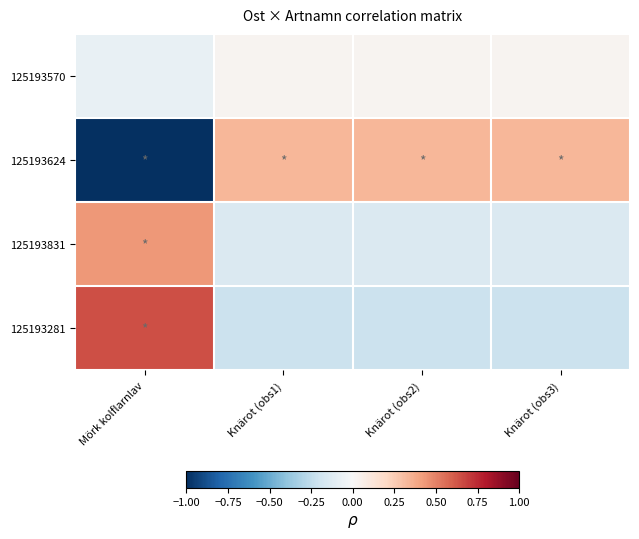

Reading left to right, what are all the values shown in this chart?

125193570: Mörk kolflarnlav=-0.1	Knärot (obs1)=0.0	Knärot (obs2)=0.0	Knärot (obs3)=0.0
125193624: Mörk kolflarnlav=-1.0	Knärot (obs1)=0.3	Knärot (obs2)=0.3	Knärot (obs3)=0.3
125193831: Mörk kolflarnlav=0.4	Knärot (obs1)=-0.1	Knärot (obs2)=-0.1	Knärot (obs3)=-0.1
125193281: Mörk kolflarnlav=0.6	Knärot (obs1)=-0.2	Knärot (obs2)=-0.2	Knärot (obs3)=-0.2